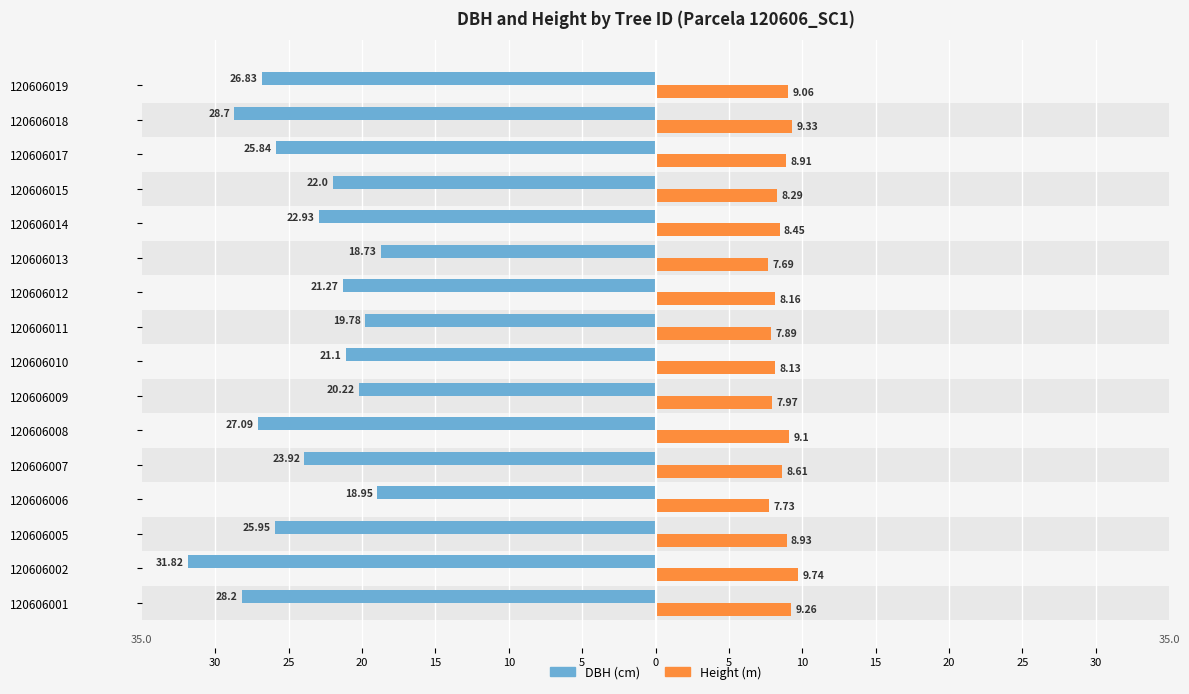

What are all the series names shown in the legend?

DBH (cm), Height (m)